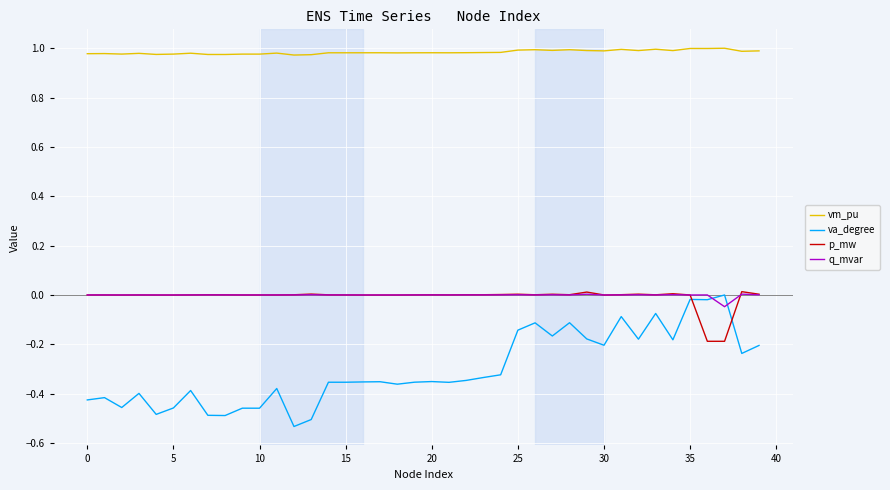

How many intersections are there between va_degree and q_mvar?

2